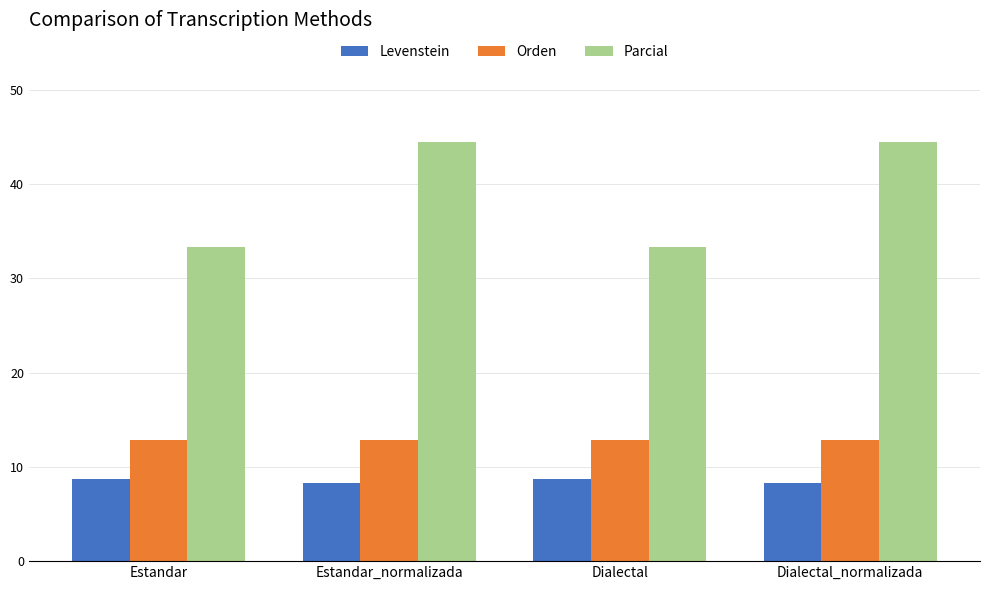

Reading left to right, list all the values displayed in this chart.

Levenstein: 8.8	8.3	8.8	8.3
Orden: 12.8	12.8	12.8	12.8
Parcial: 33.3	44.4	33.3	44.4